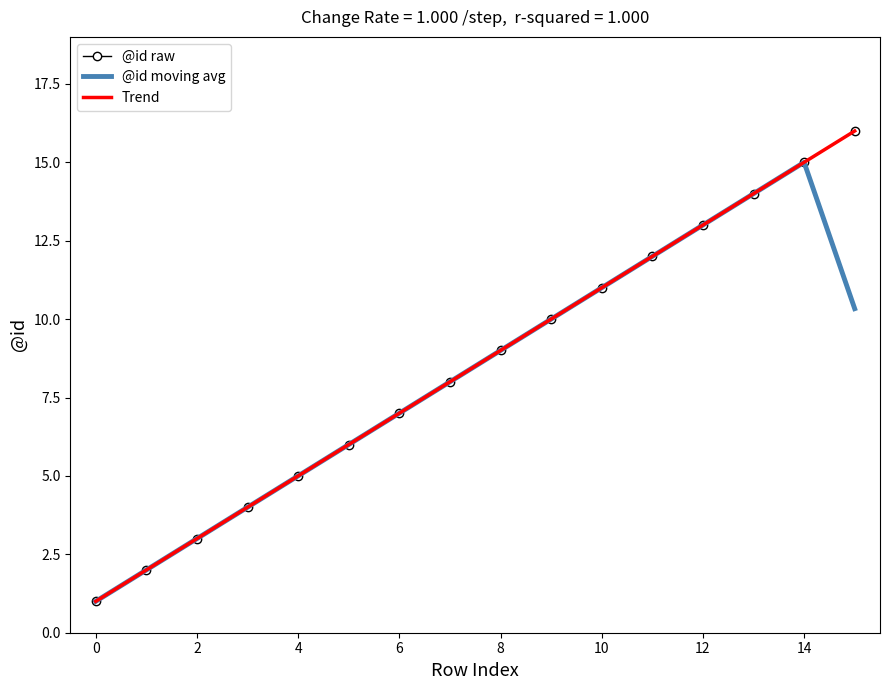

List the series in order of their peak value, lowest first.

@id moving avg, @id raw, Trend